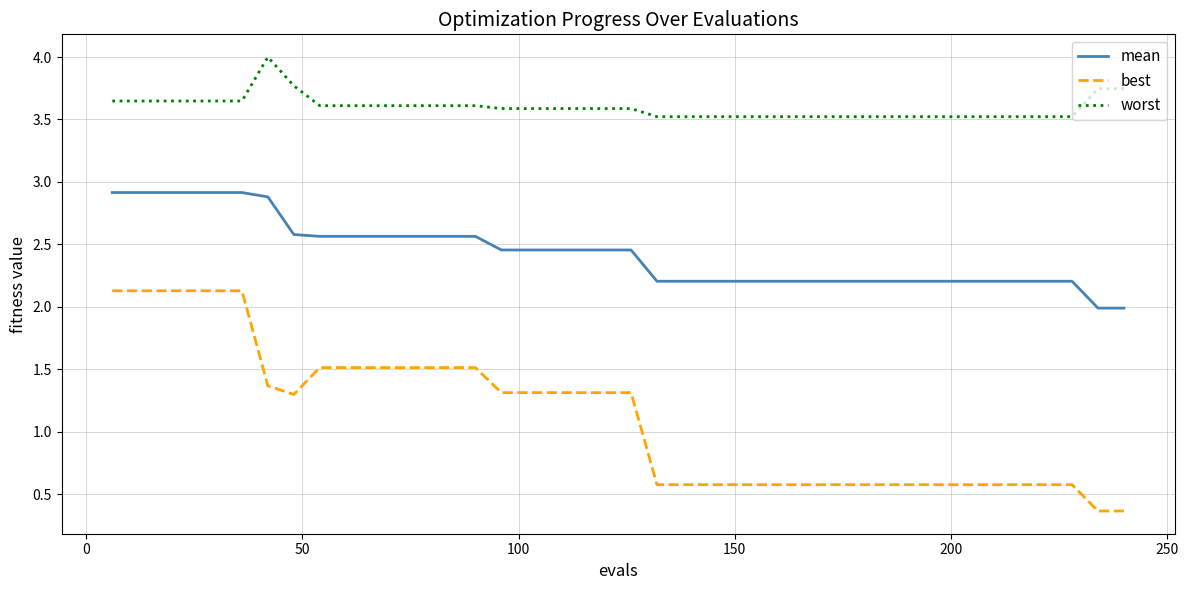

What is the maximum value shown in the chart?

4.0